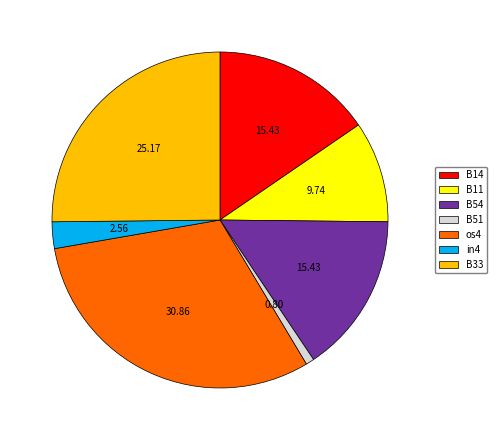

Is there a majority slice in this chart?

No